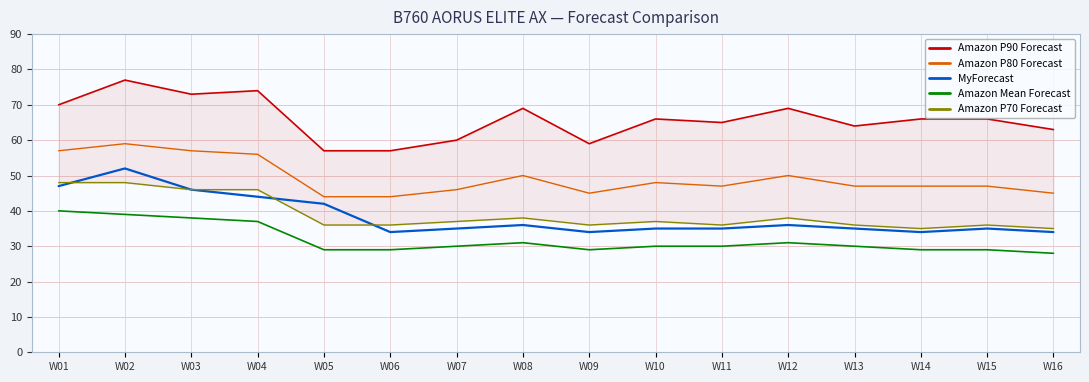

At which label does Amazon P90 Forecast reach its peak?

W02